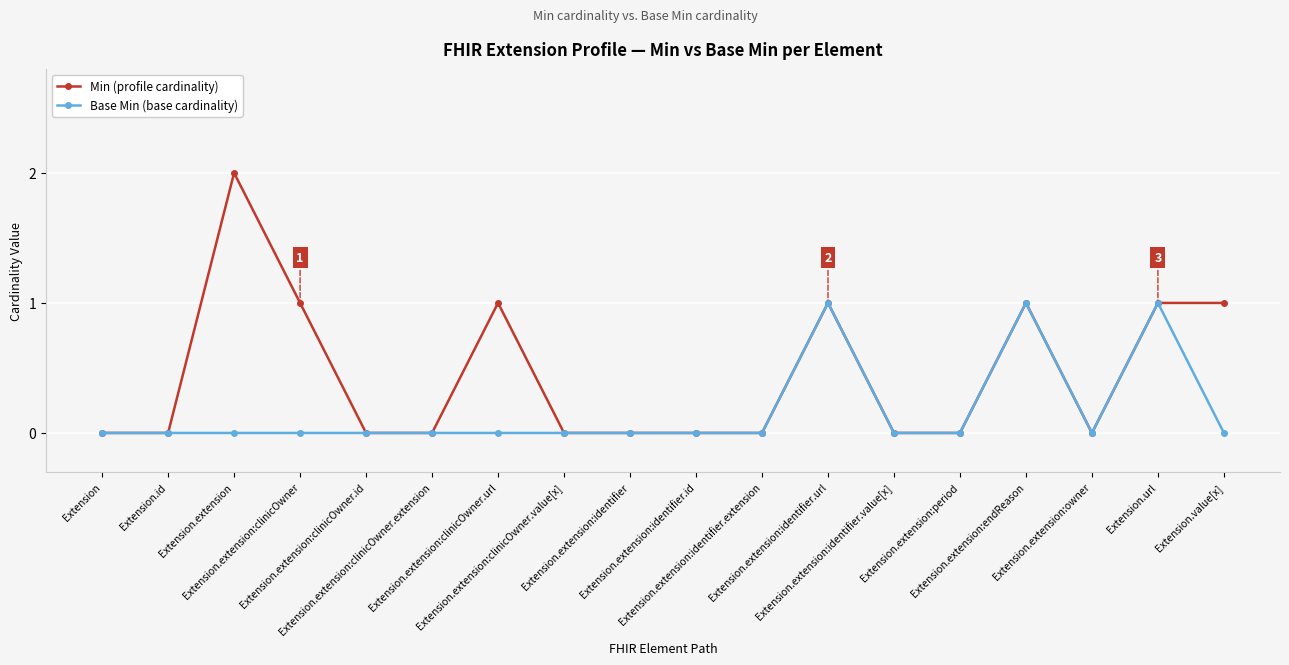

Which series has the largest total across all categories?

Min (profile cardinality)